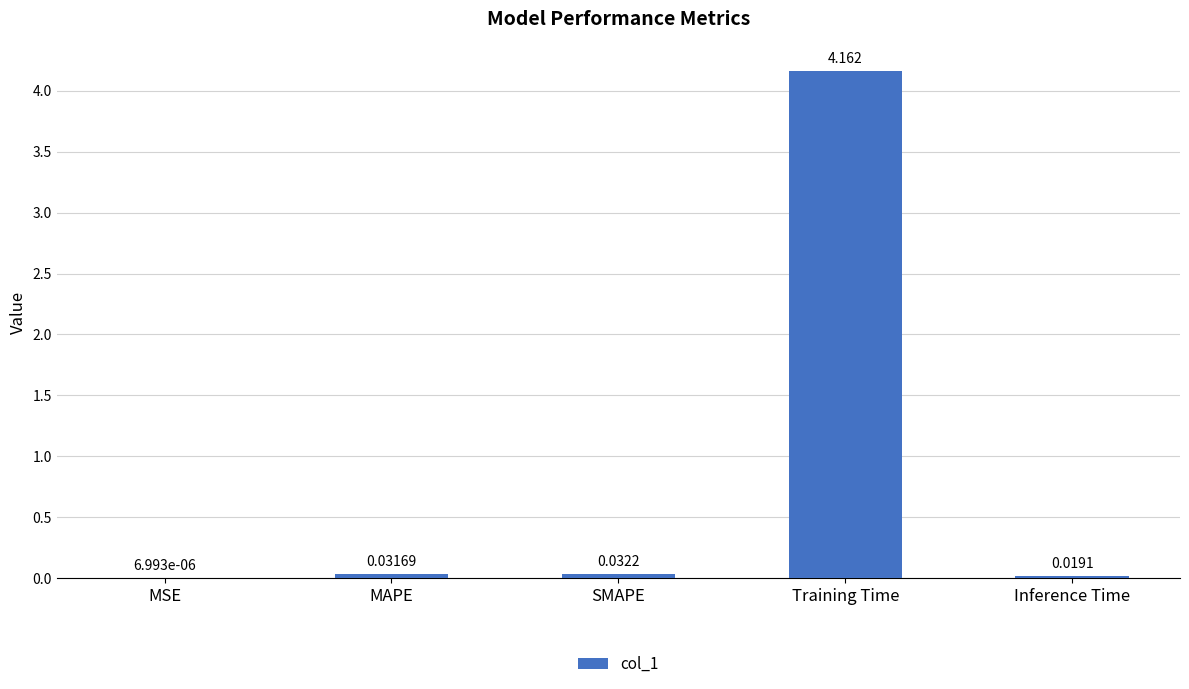

Does the chart contain stacked bars?

No